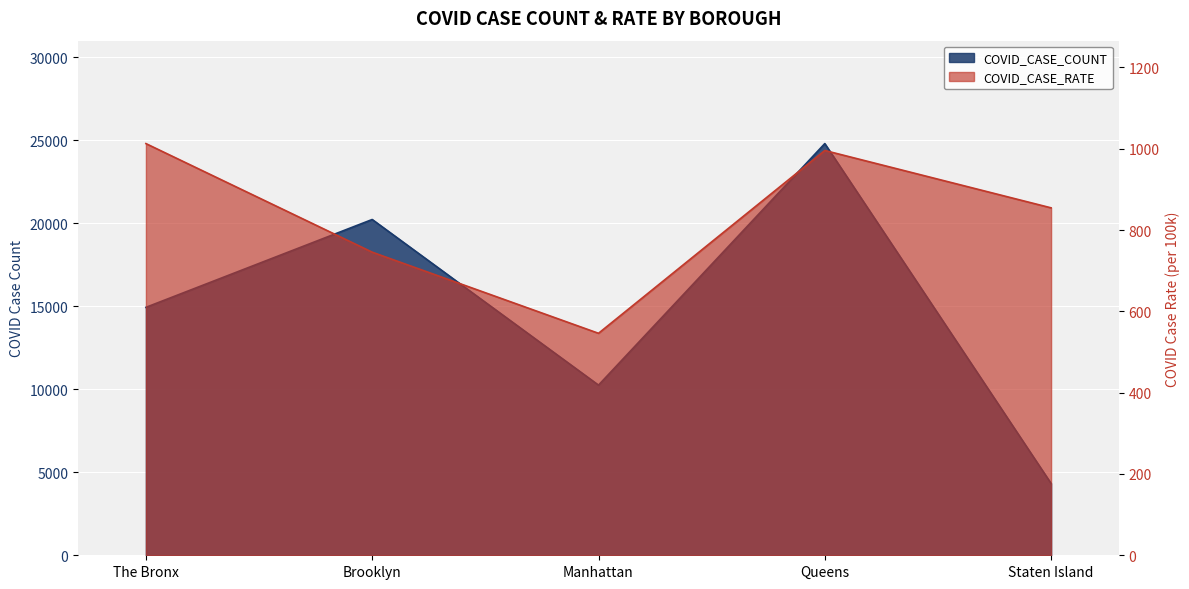

What is the difference between the maximum and minimum values in the COVID_CASE_RATE series?

466.7